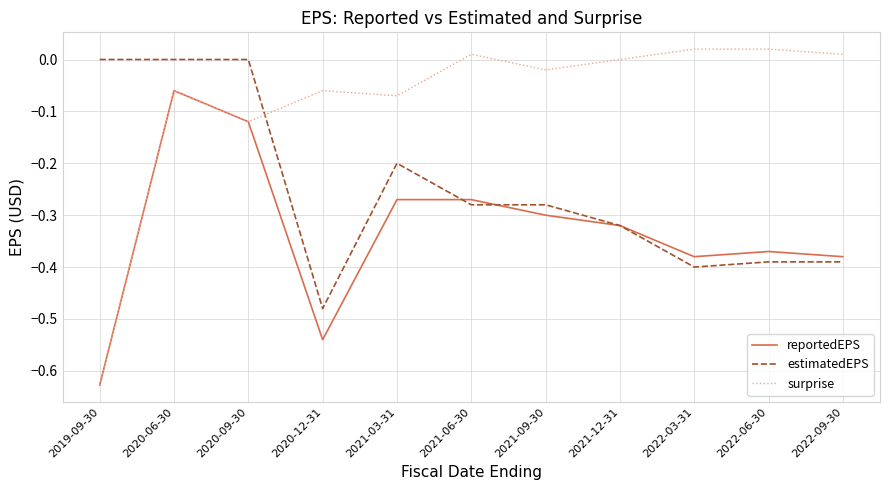

Which series ends up on top after the final intersection of estimatedEPS and surprise?

surprise